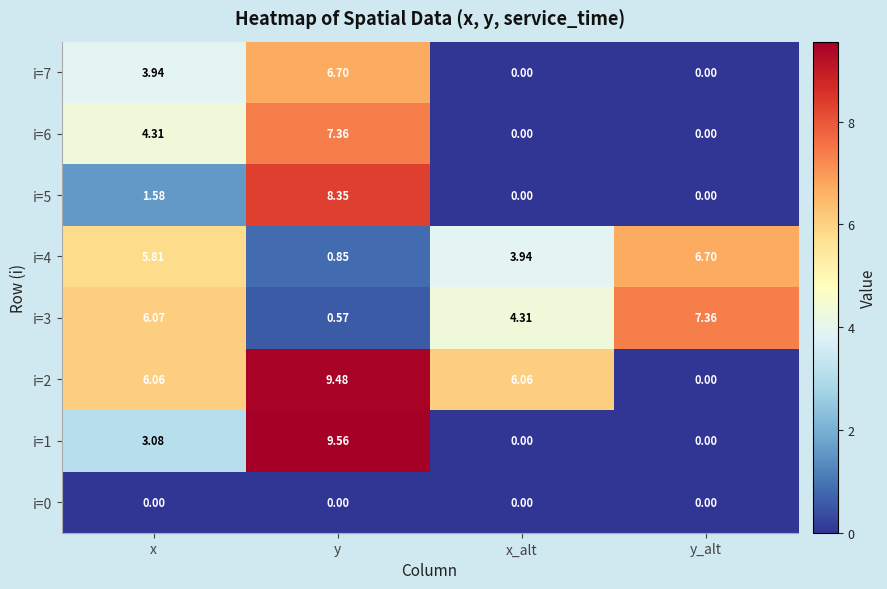

Where does the i=2 series first go above 6?

x